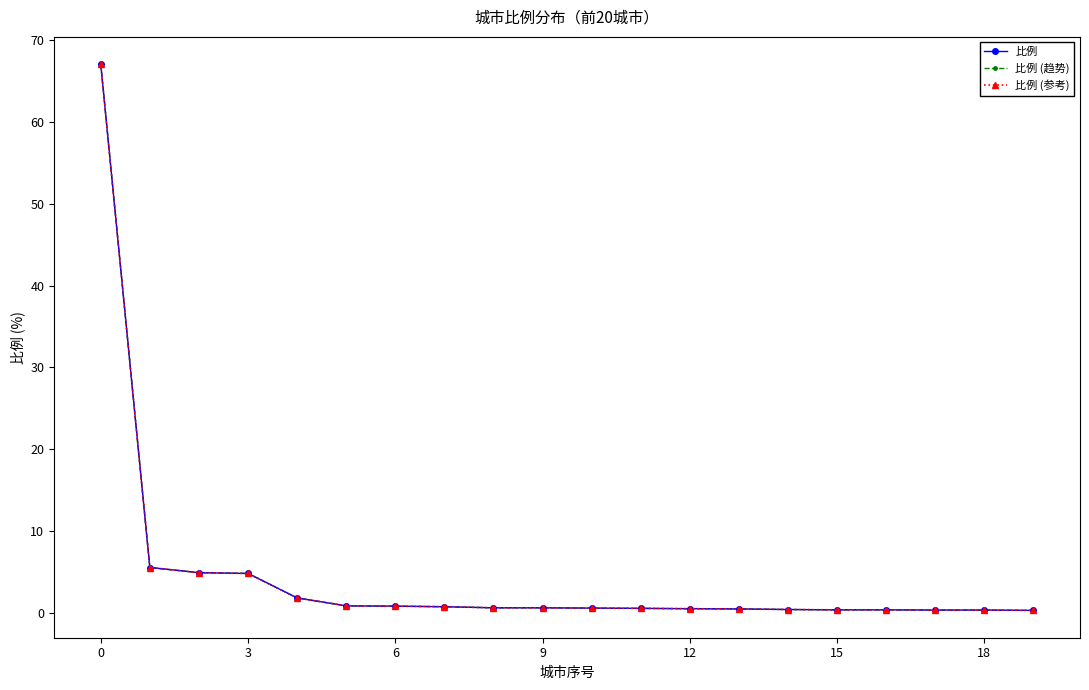

What is the label of the 1st point from the right?

19